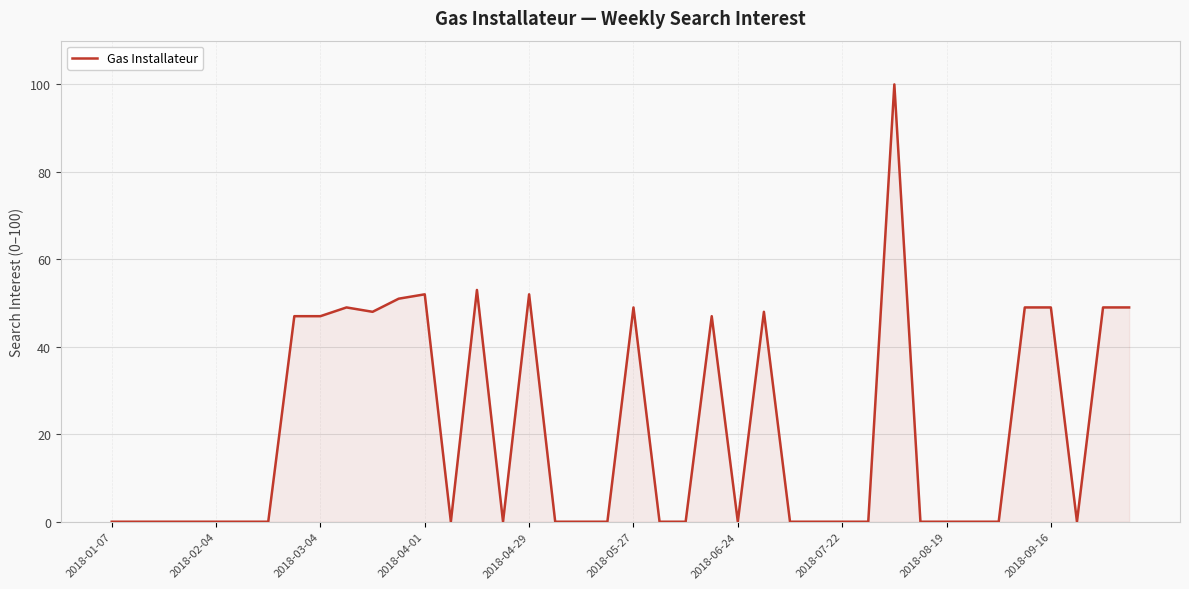

What is the greatest value displayed?

100